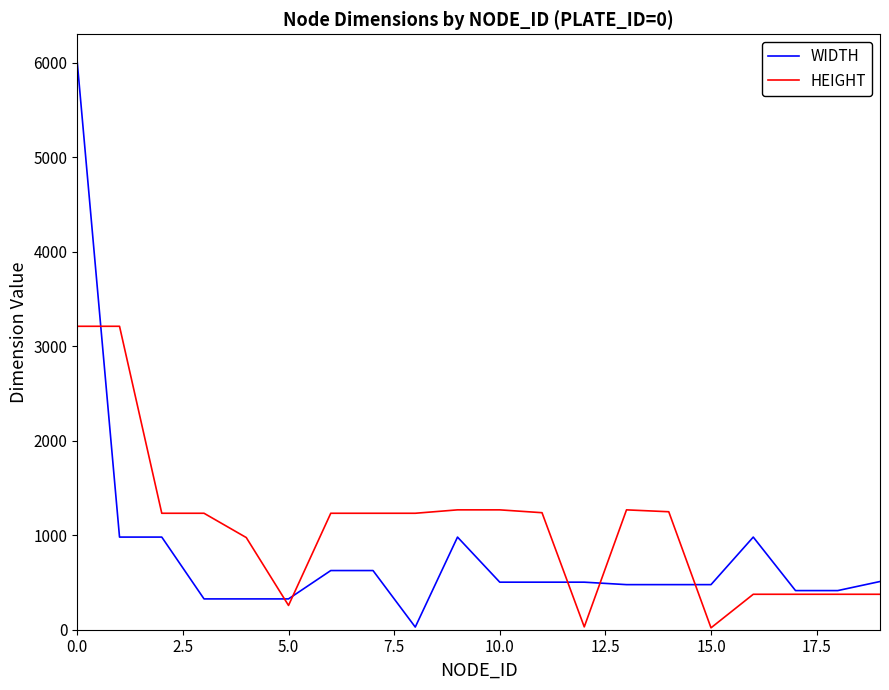

Which series ends up on top after the final intersection of HEIGHT and WIDTH?

WIDTH